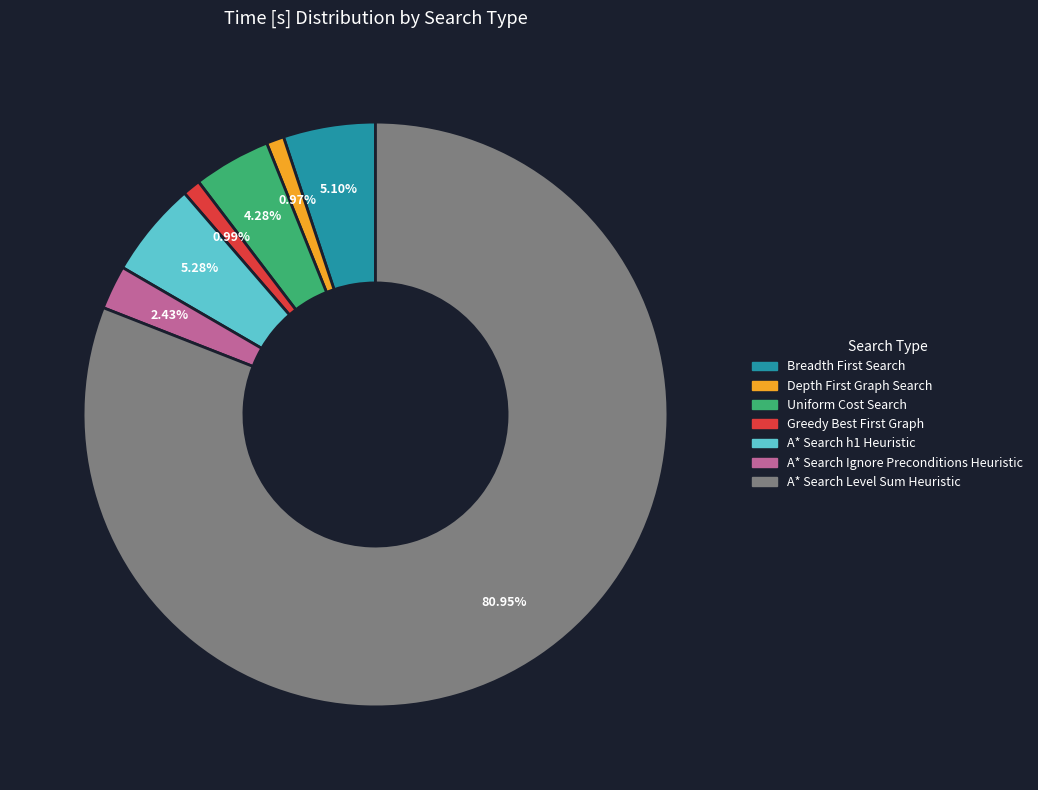

Which slice is the largest?

A* Search Level Sum Heuristic